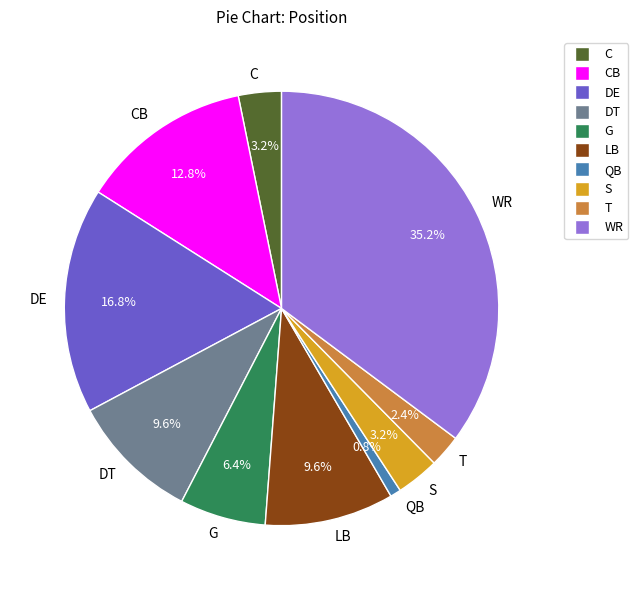

Is it true that T is 2% of the pie?

True